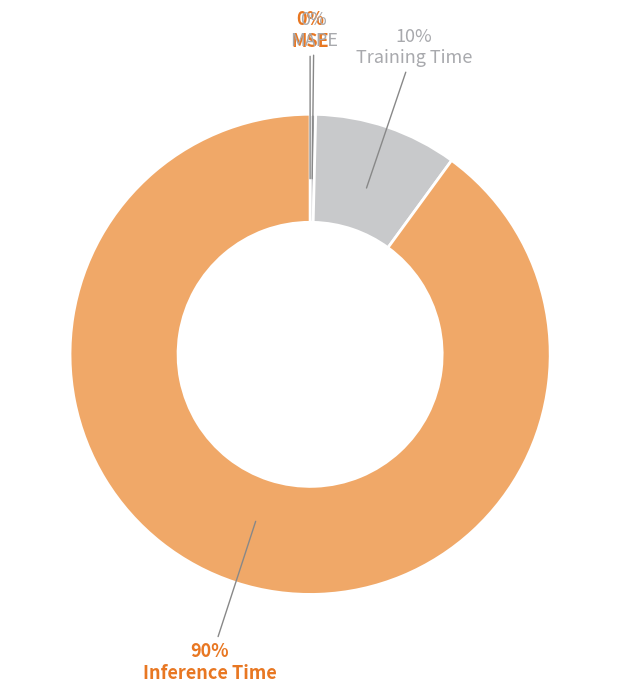

Does any single category account for the majority?

Yes